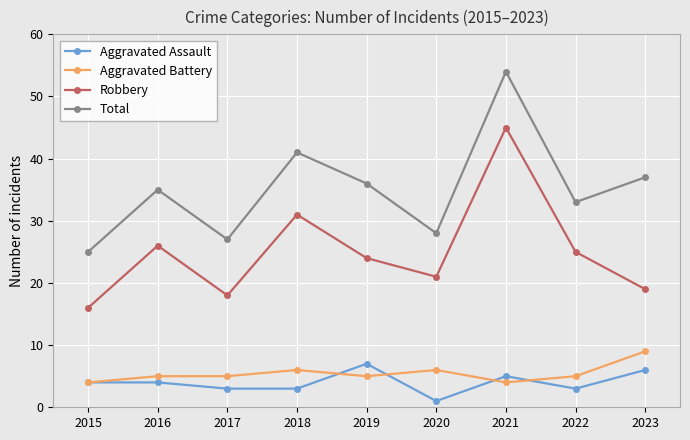

At which label is Robbery closest to 30?

2018